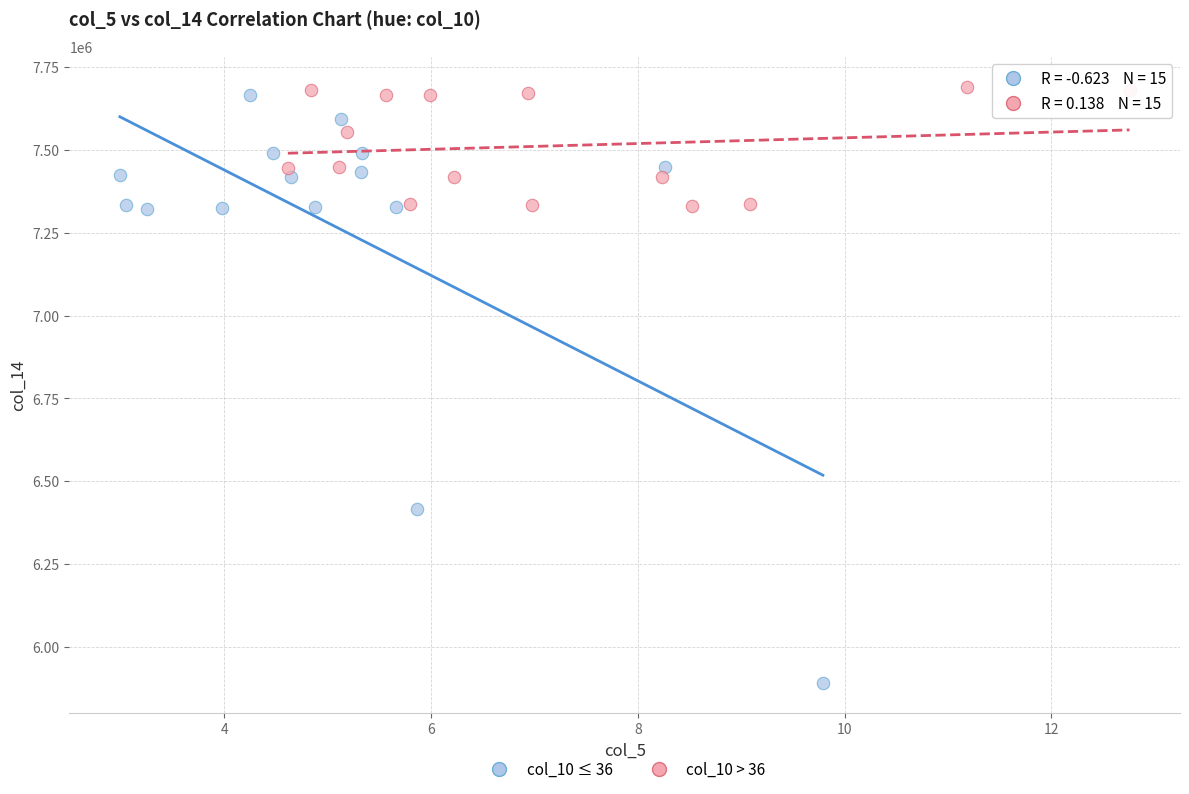

Which series has the widest spread of Y values?

col_10 ≤ 36